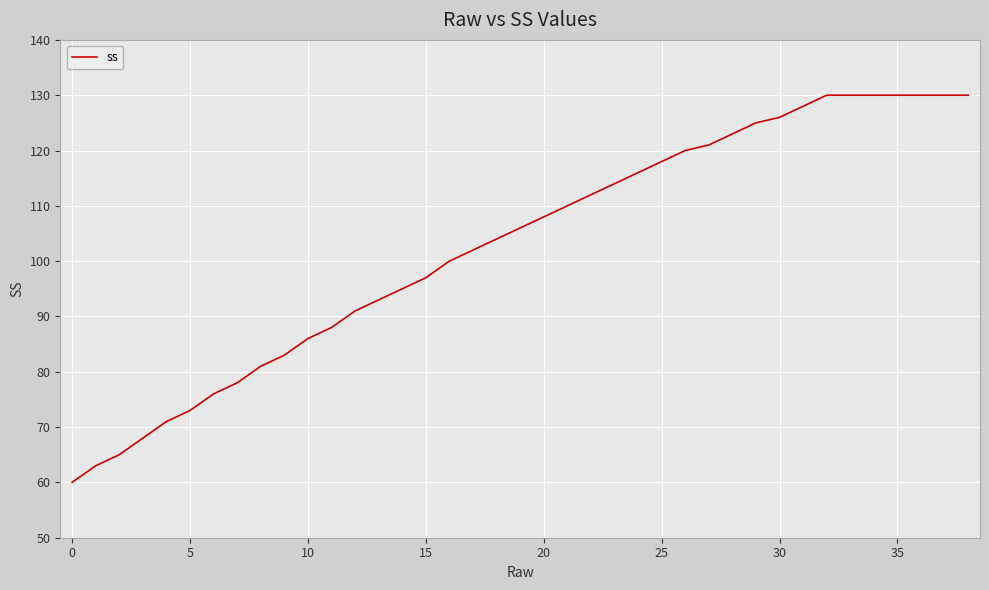

Reading left to right, list all the values displayed in this chart.

60	63	65	68	71	73	76	78	81	83	86	88	91	93	95	97	100	102	104	106	108	110	112	114	116	118	120	121	123	125	126	128	130	130	130	130	130	130	130